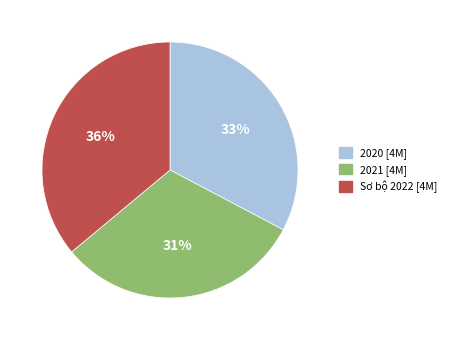

True or false: 2020 accounts for 24% of the total.

False